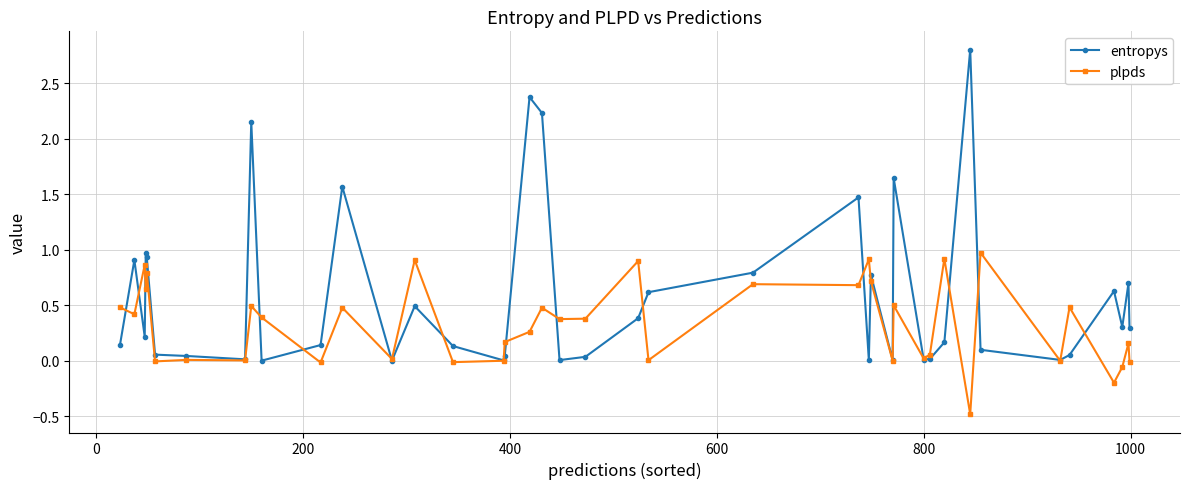

True or false: entropys has more than 2 points higher than both neighbors.

True